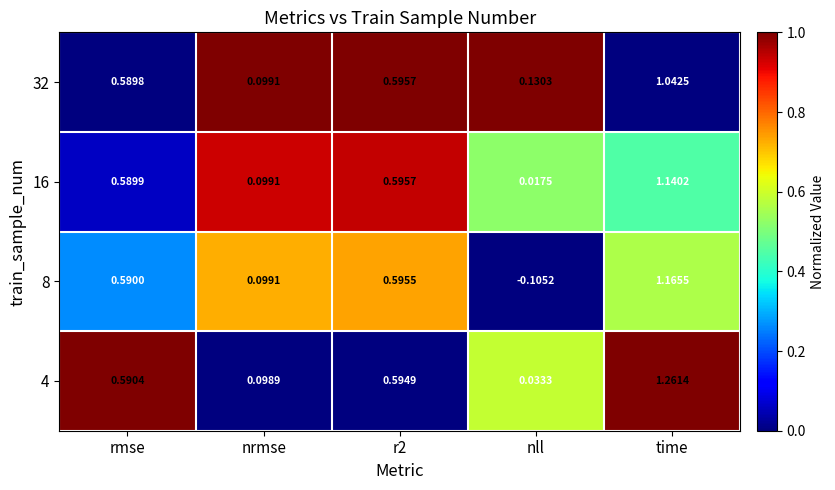

How many categories are shown in the chart?

5